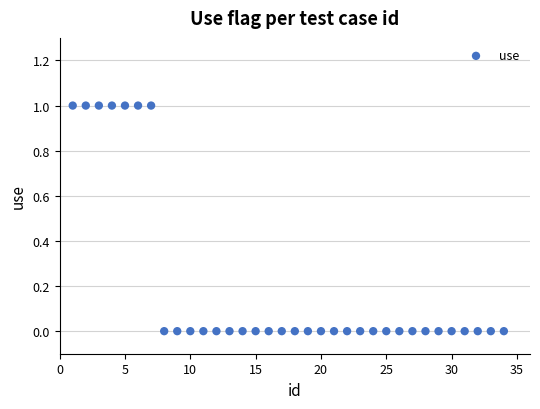

What is the range of X values (max minus min)?

33